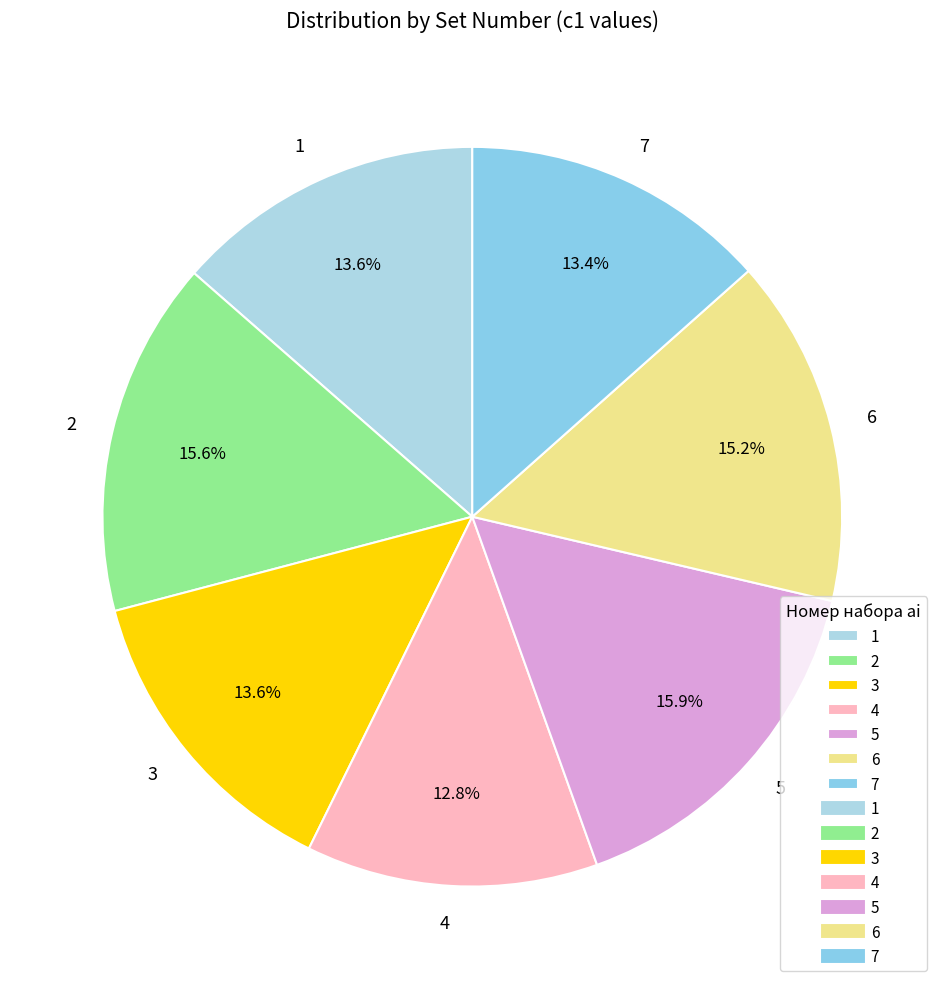

To the nearest percent, what percentage of the pie is 2?

16%